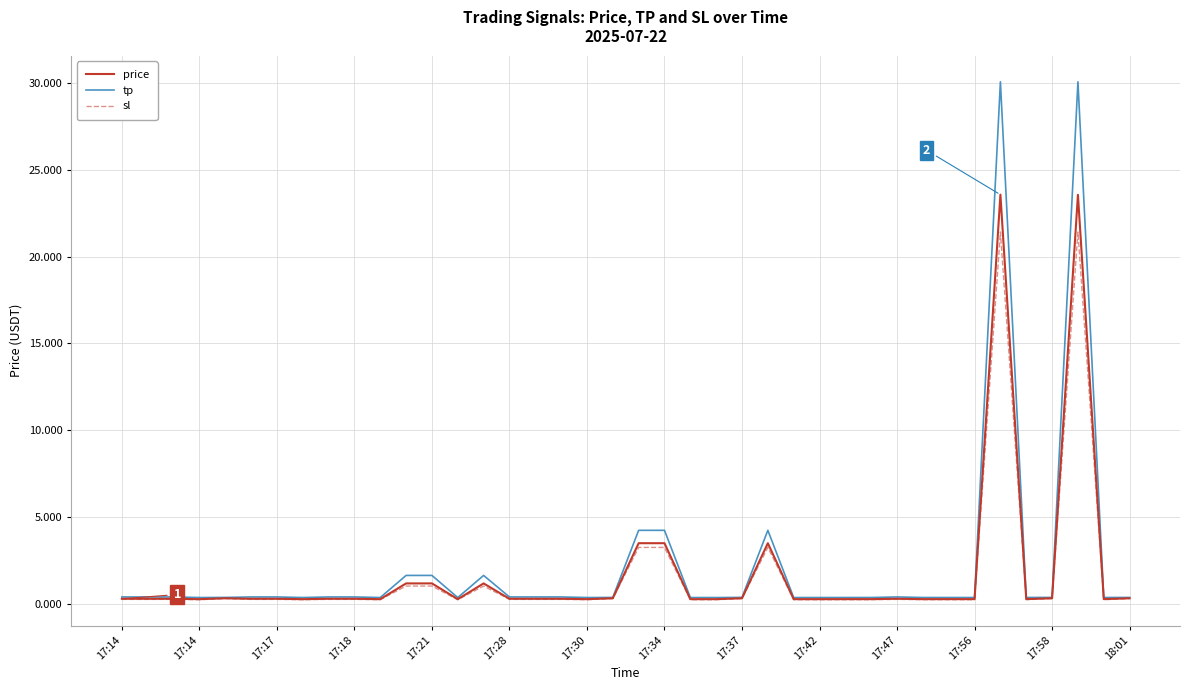

What is the average value of the price series?

1.8